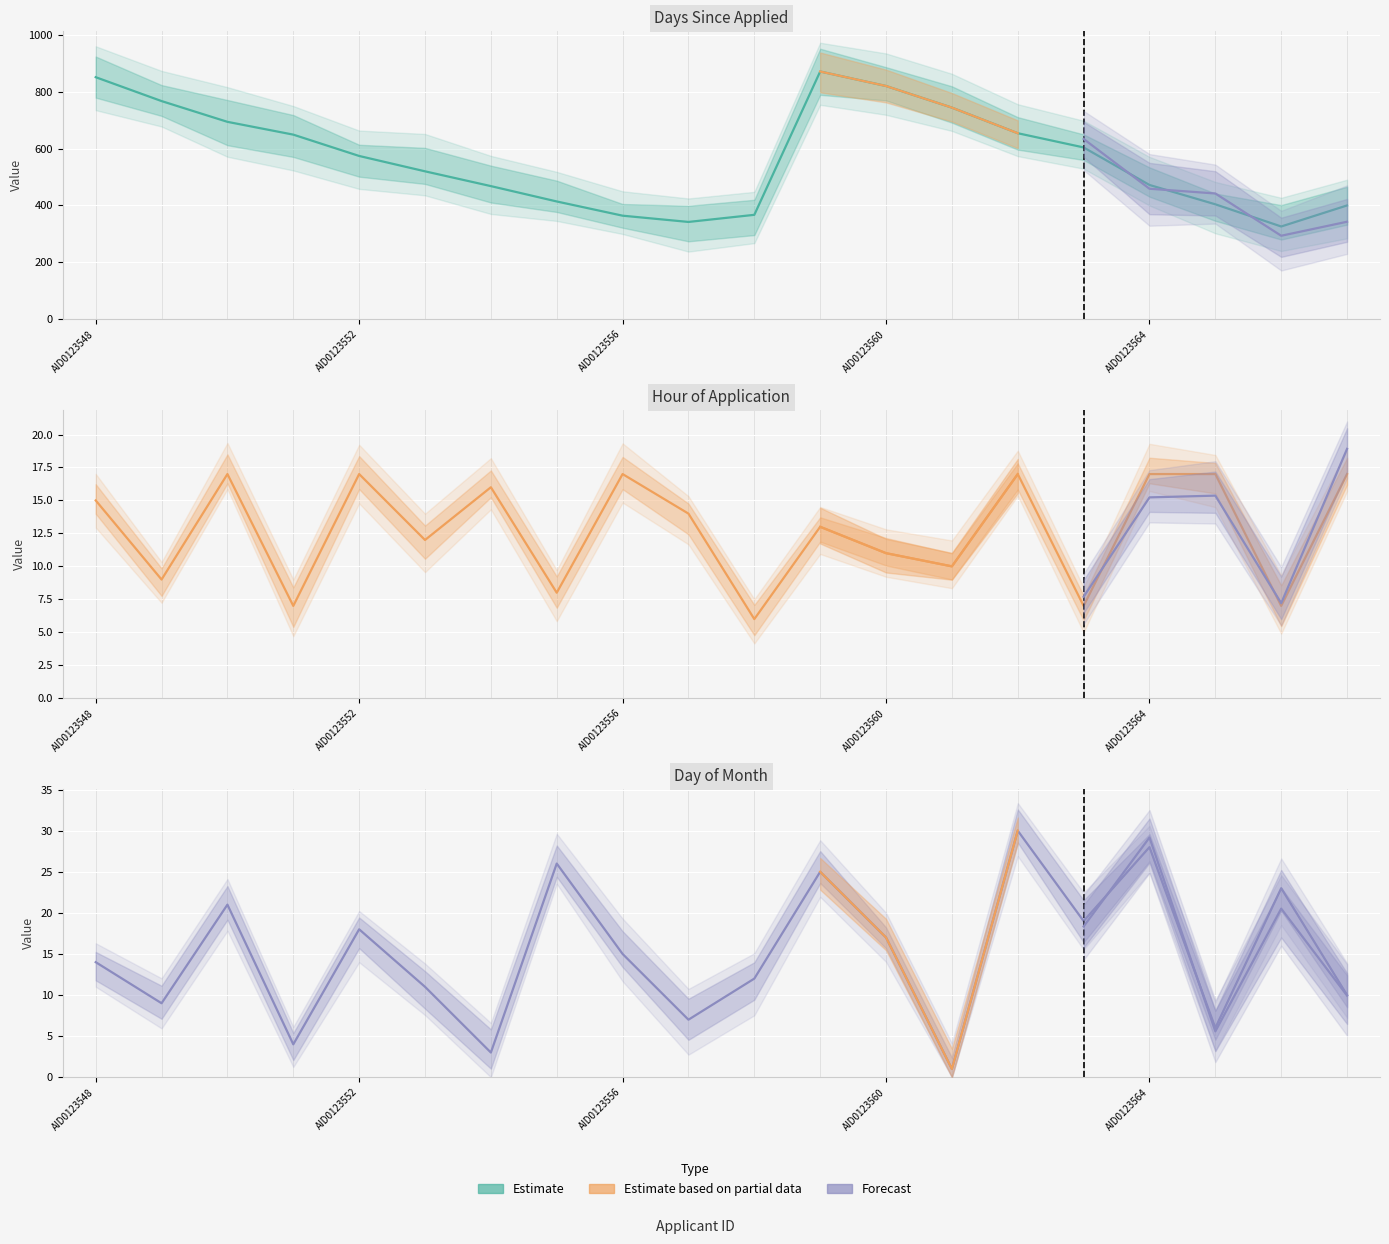

What is the sum of all Days Since Applied values?

11305